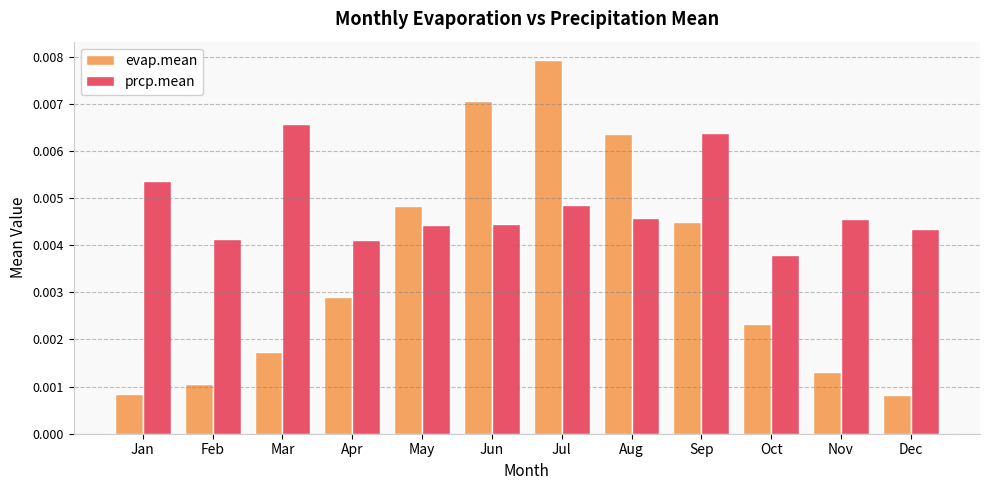

Rank the series by their average value, from highest to lowest.

prcp.mean, evap.mean